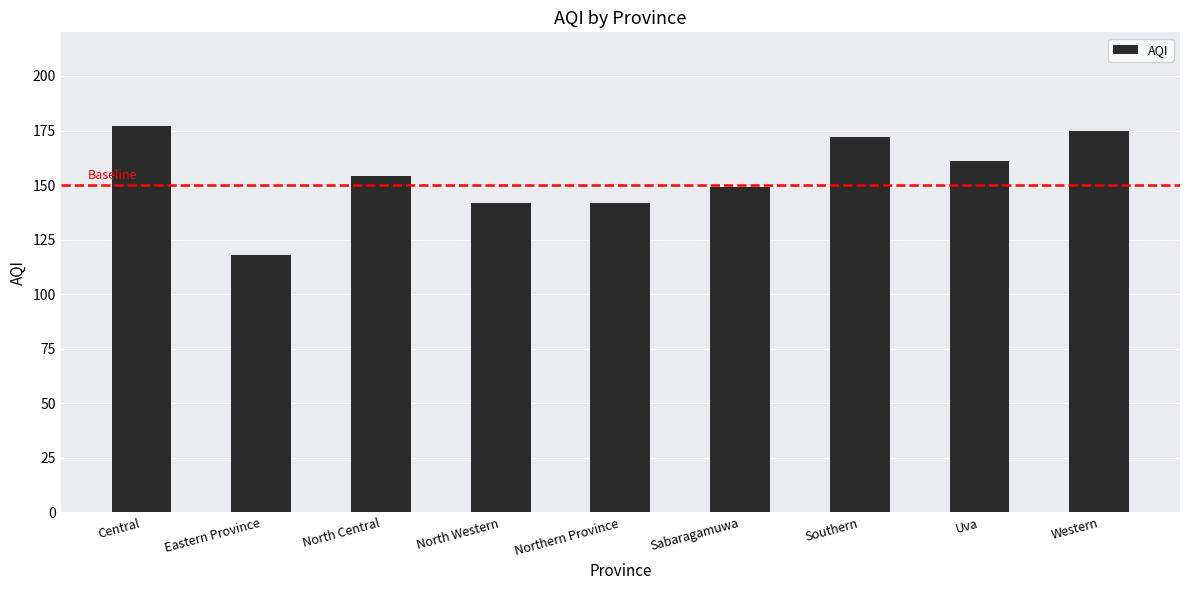

Are the bars grouped side by side (vs. stacked)?

No